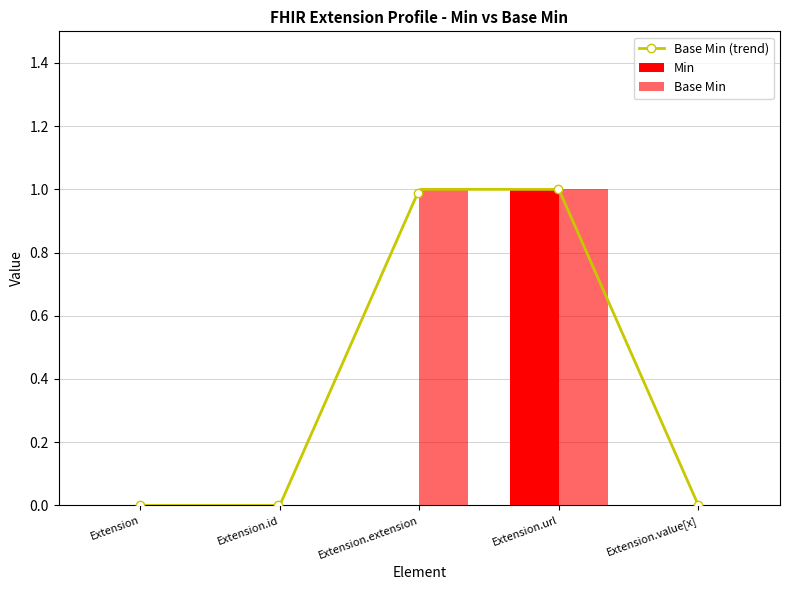

Reading left to right, transcribe all the data shown in this chart.

Min: Extension=0	Extension.id=0	Extension.extension=0	Extension.url=1	Extension.value[x]=0
Base Min: Extension=0	Extension.id=0	Extension.extension=1	Extension.url=1	Extension.value[x]=0